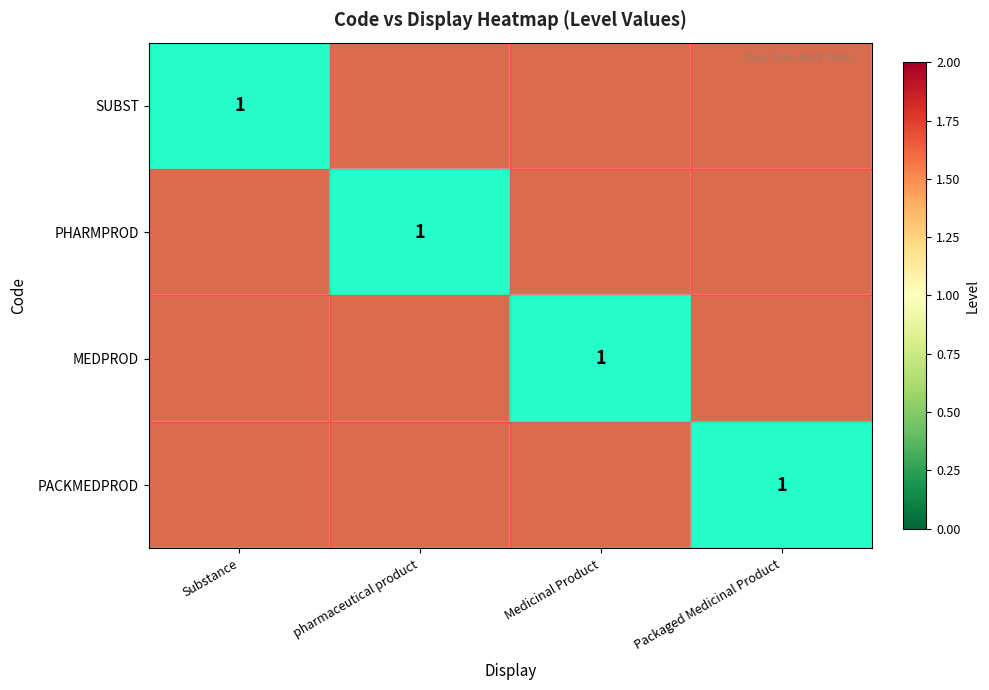

True or false: PHARMPROD has a value of 1.0 at pharmaceutical product.

True